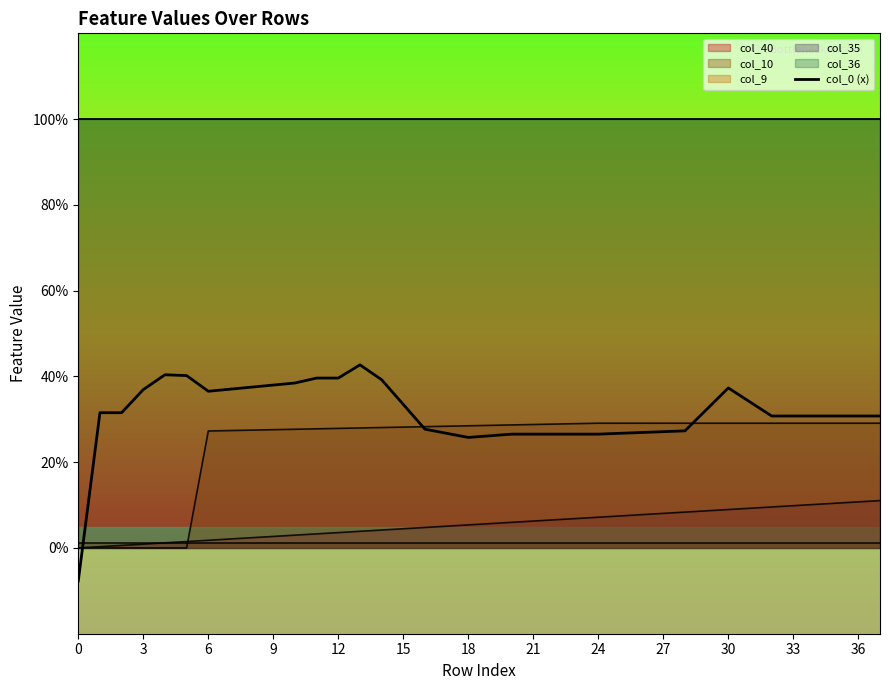

True or false: the data shows 0.4 at 12.

True